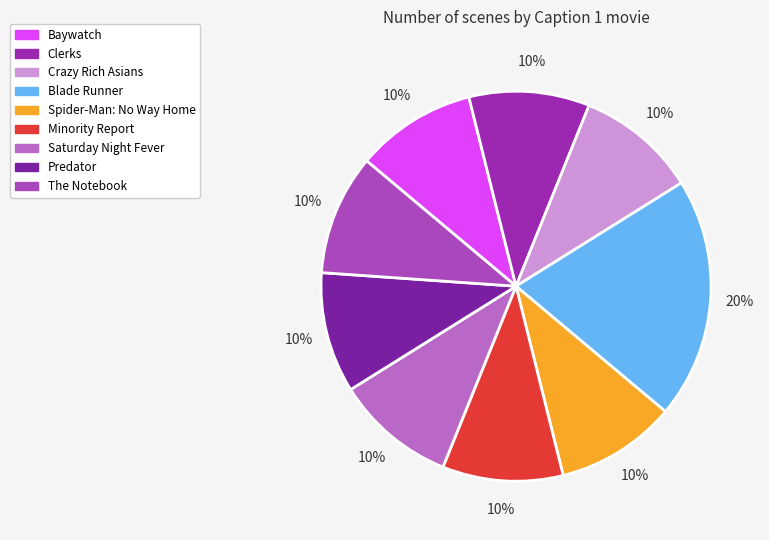

What is the largest slice in the pie chart?

Blade Runner